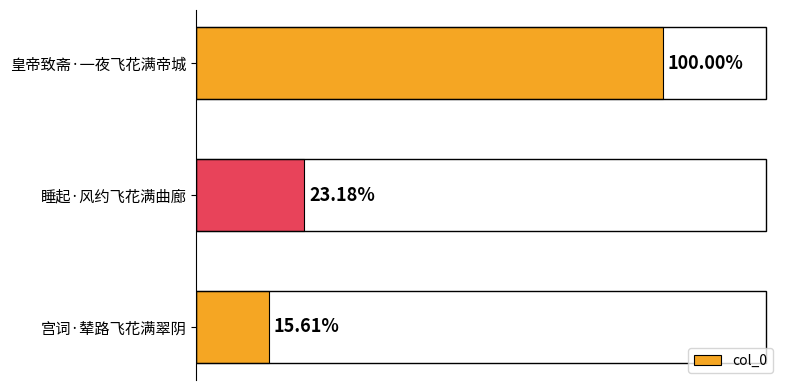

Does the chart contain stacked bars?

No